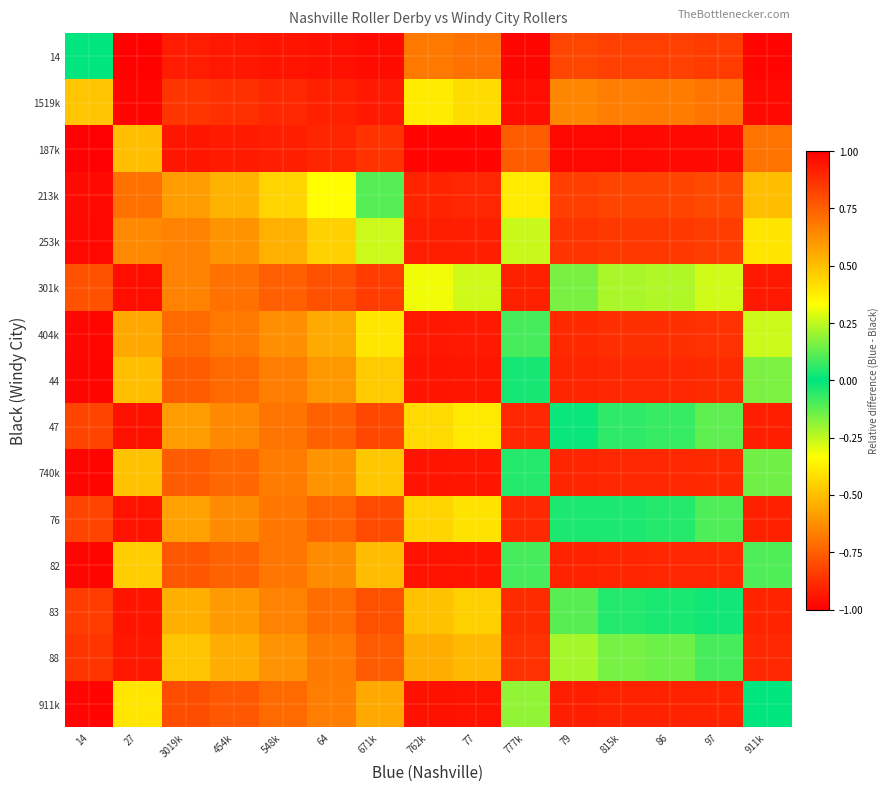

At which category does the chart reach its peak across all series?

14